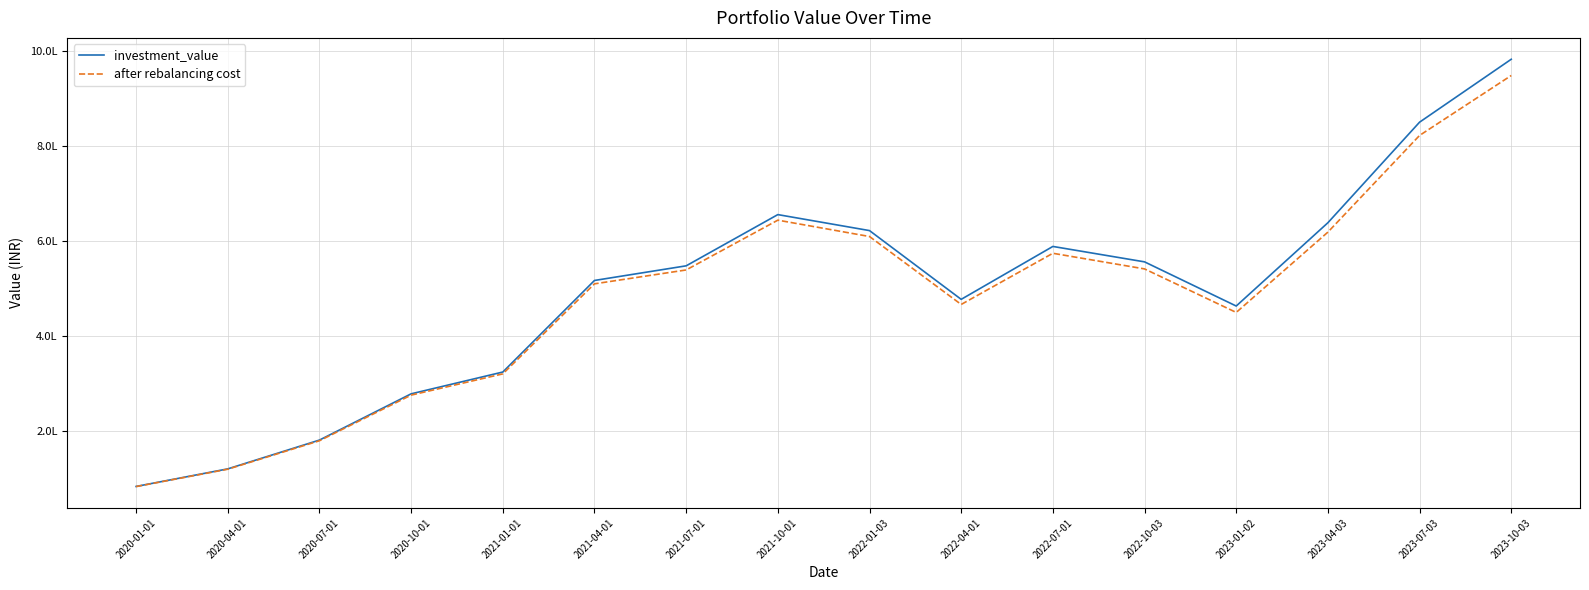

Is this an area chart (filled region under the line)?

No